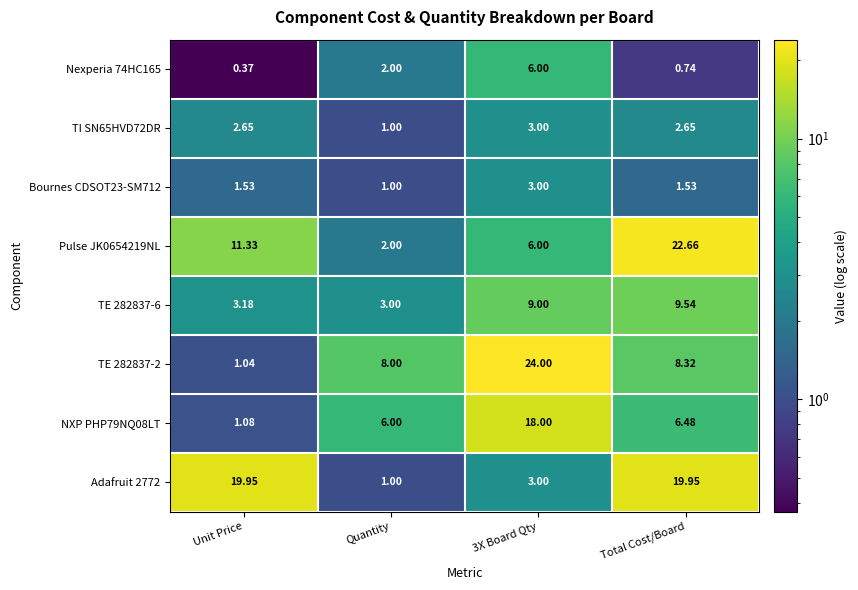

Where is TE 282837-6 nearest to the value 6?

Unit Price